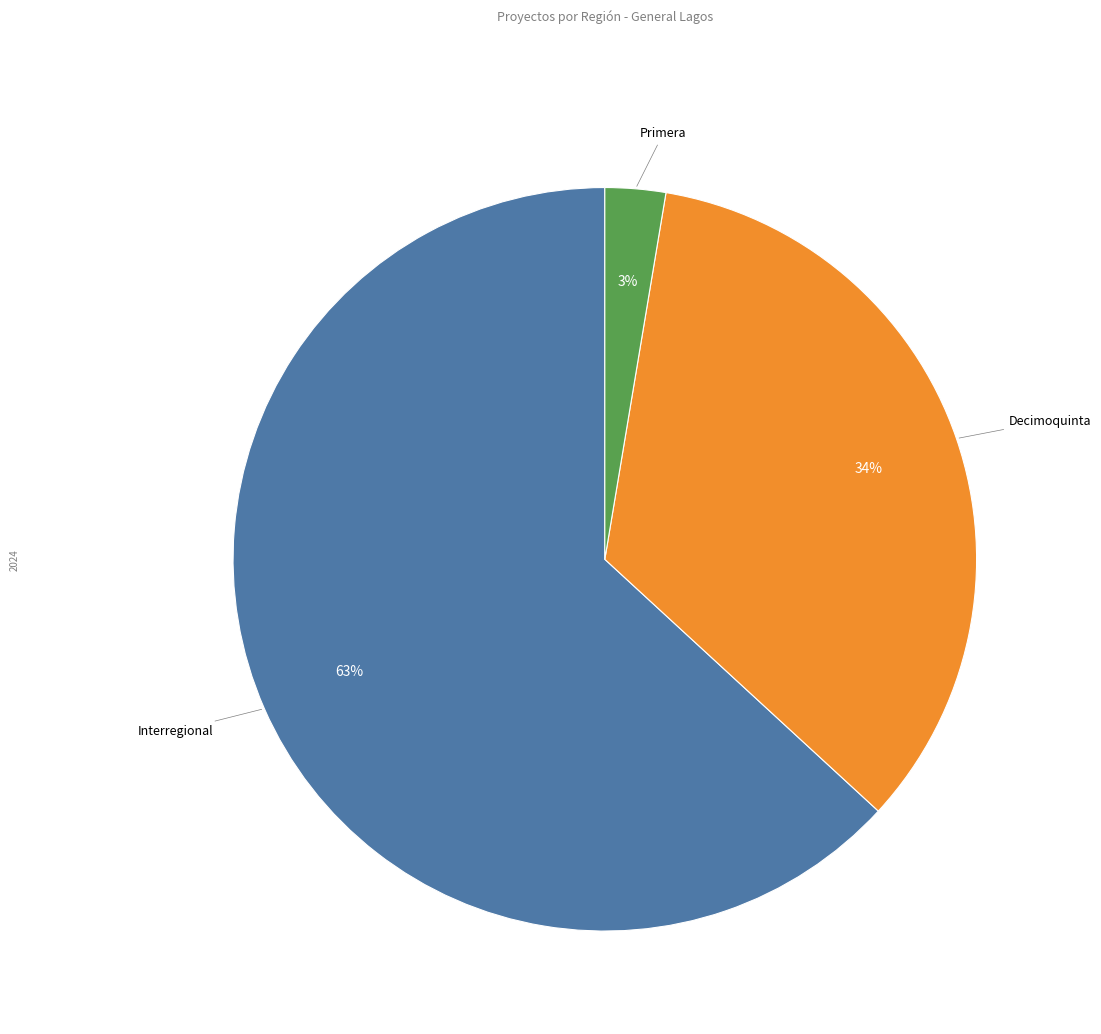

To the nearest percent, what is the average slice percentage?

33%